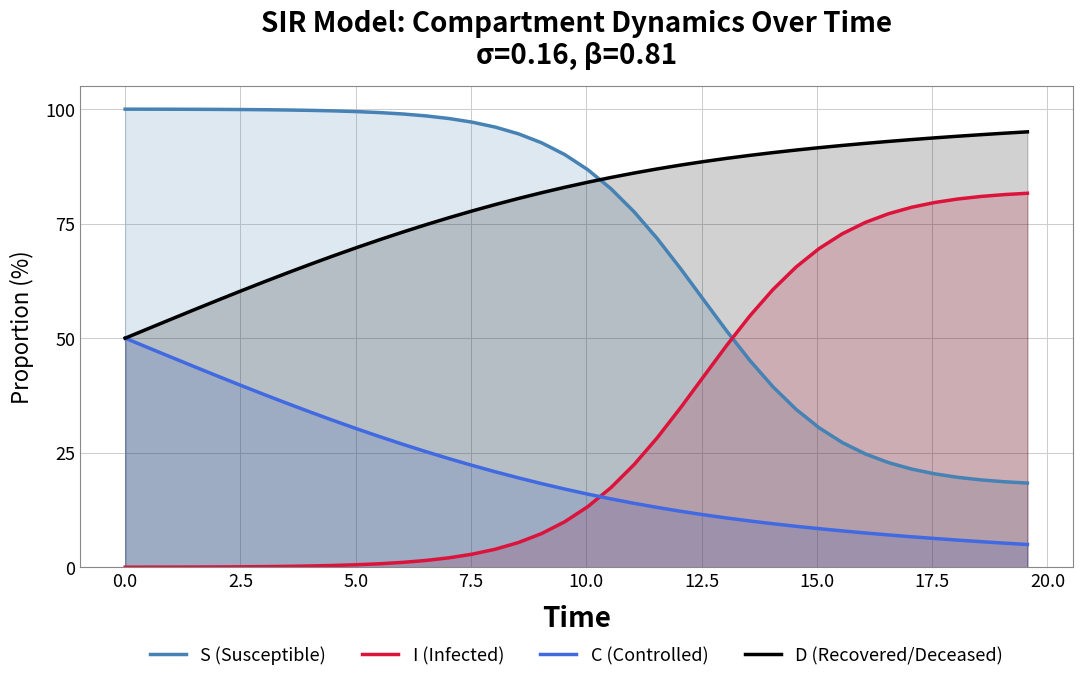

How many times do C (Controlled) and I (Infected) cross each other?

1